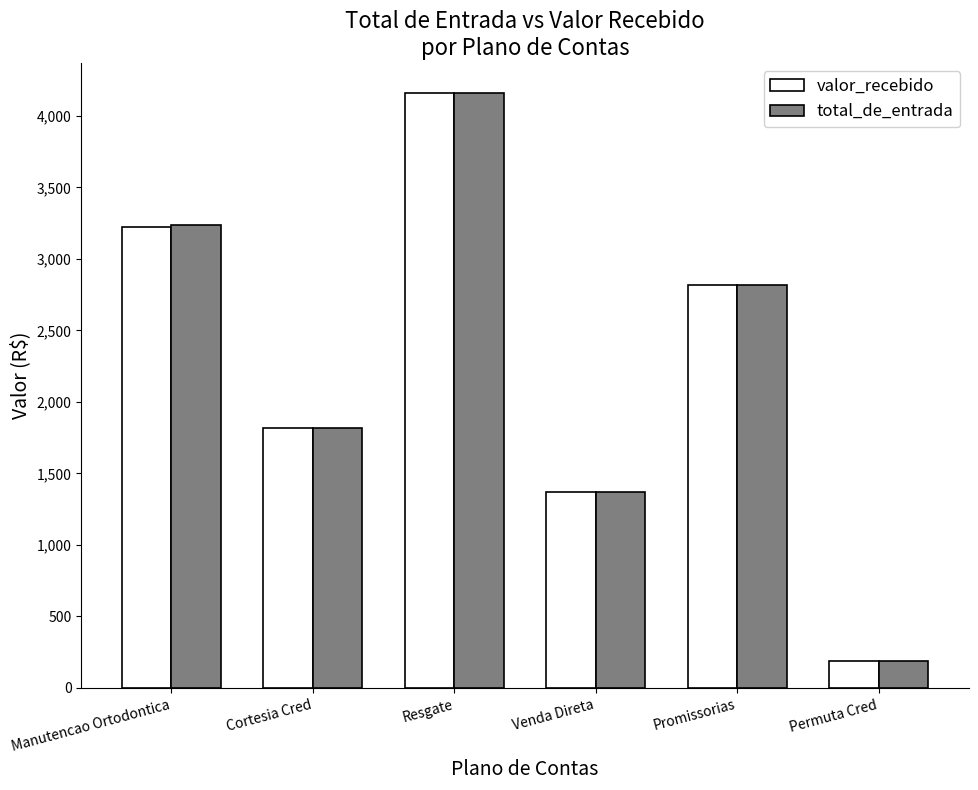

What is the sum of the valor_recebido values at Manutencao Ortodontica and Promissorias?

6040.8